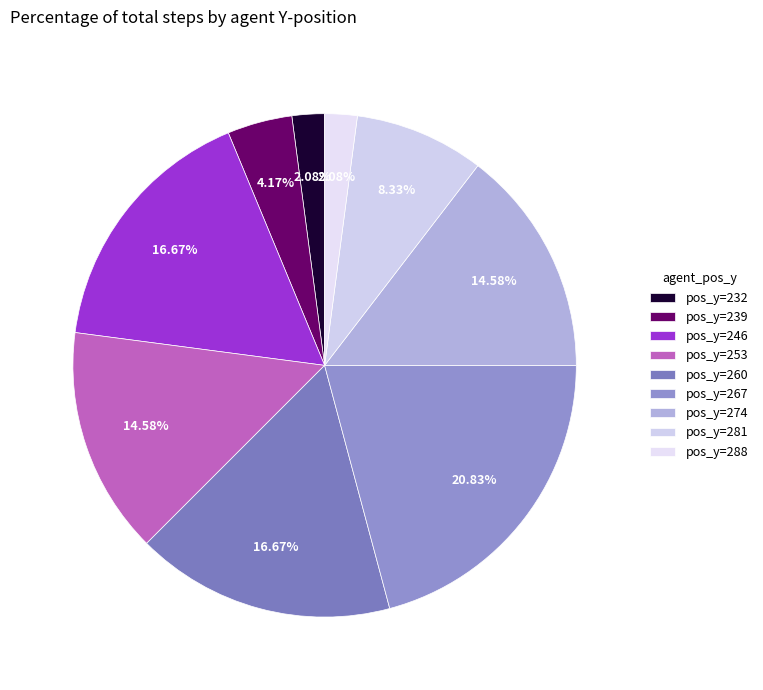

Does any single category account for the majority?

No